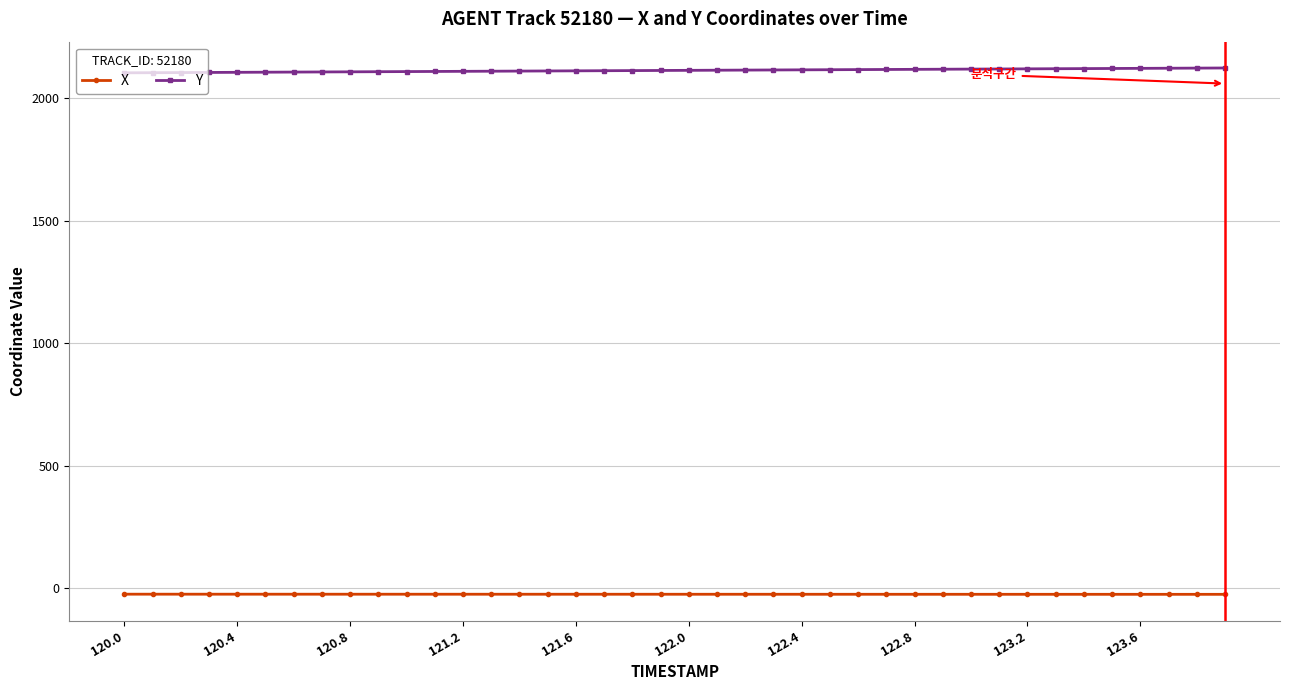

List the series in order of their overall mean, lowest first.

X, Y